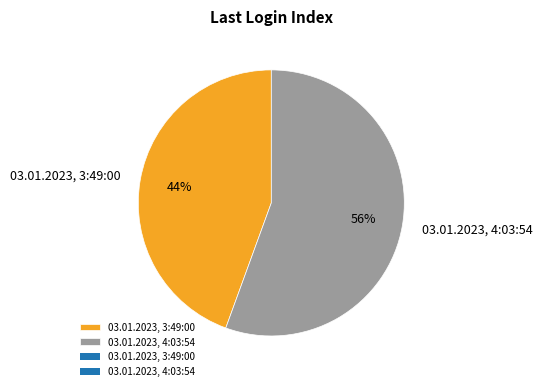

Approximately how many times larger is the value at 03.01.2023, 3:49:00 compared to 03.01.2023, 4:03:54?

0.8